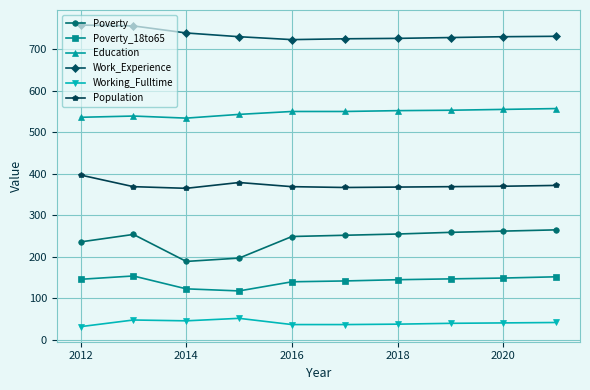

What is the maximum value for Work_Experience?

758